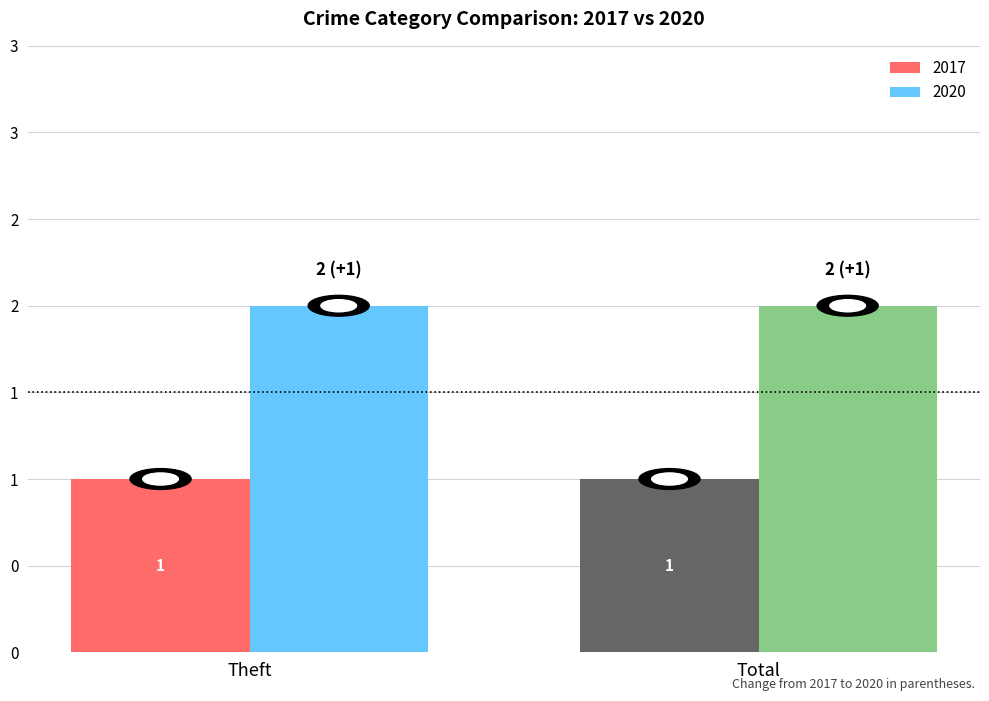

Rank the categories by 2020 value from lowest to highest.

Theft, Total